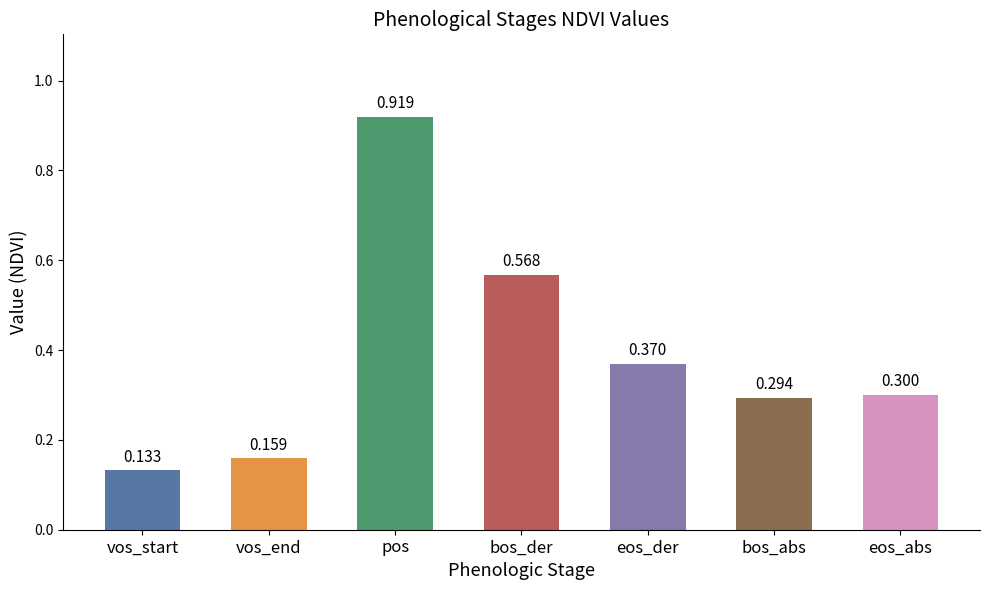

What is the label of the 2nd bar from the left?

vos_end